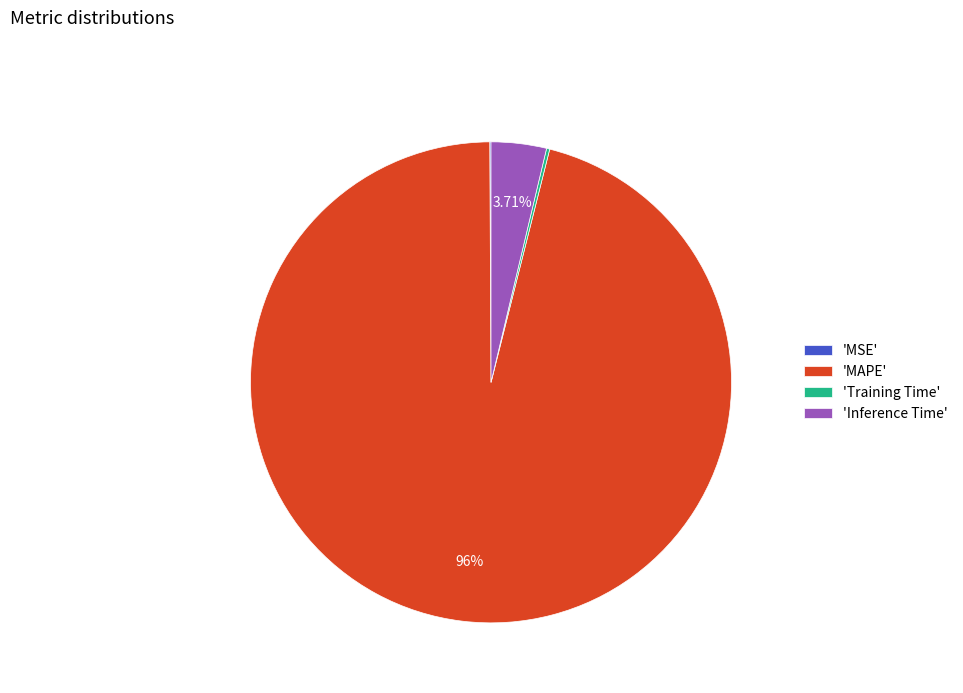

Which category has the biggest portion of the pie?

'MAPE'